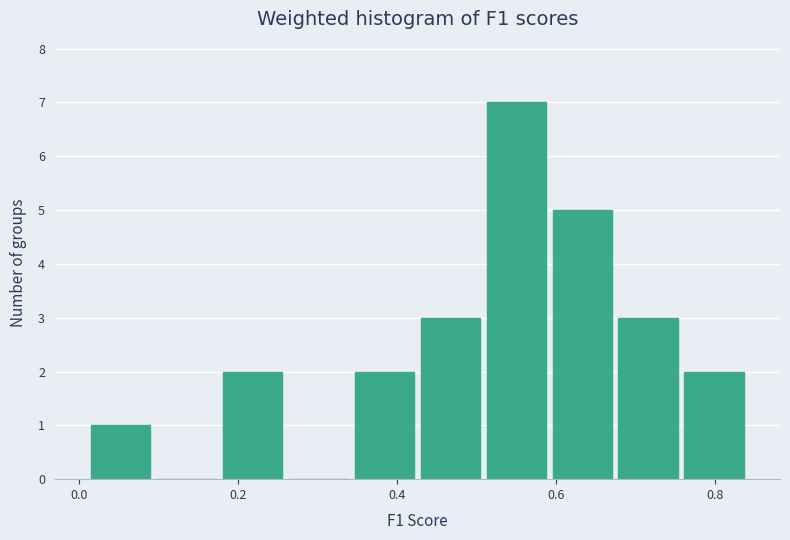

Over which range of the x-axis is the bar tallest?

0.50 to 0.60